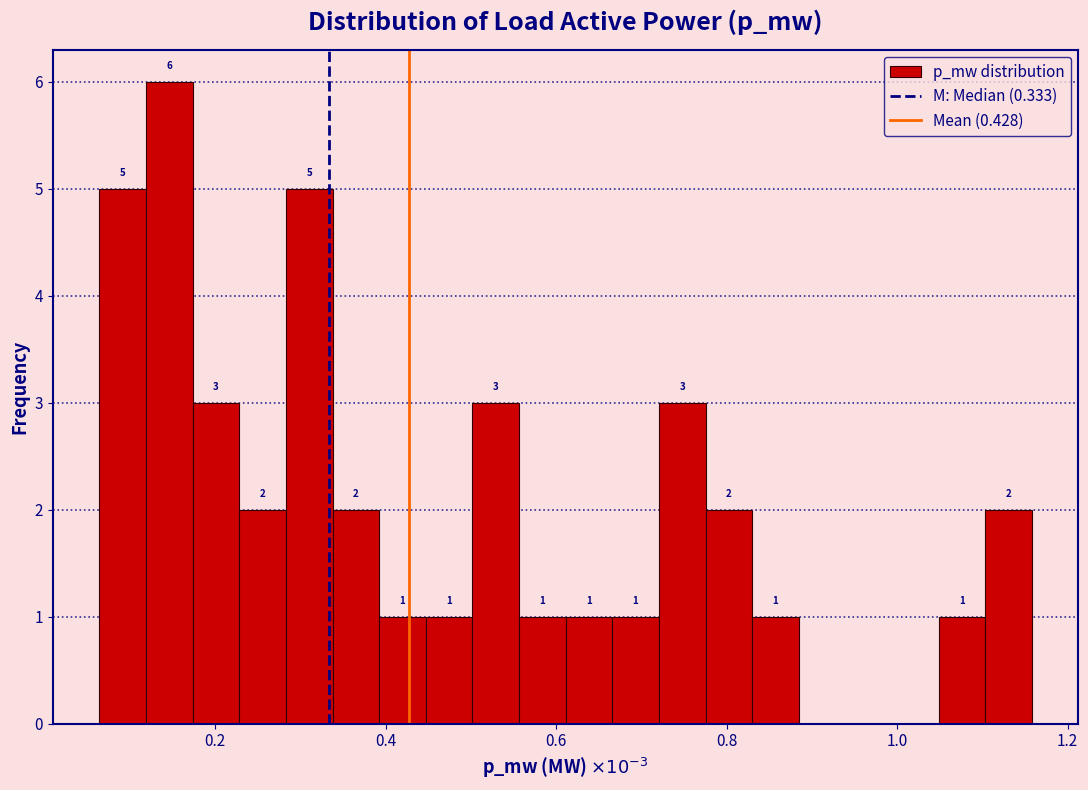

Read against the x-axis, roughly where is the centre of the tallest bar?

0.14